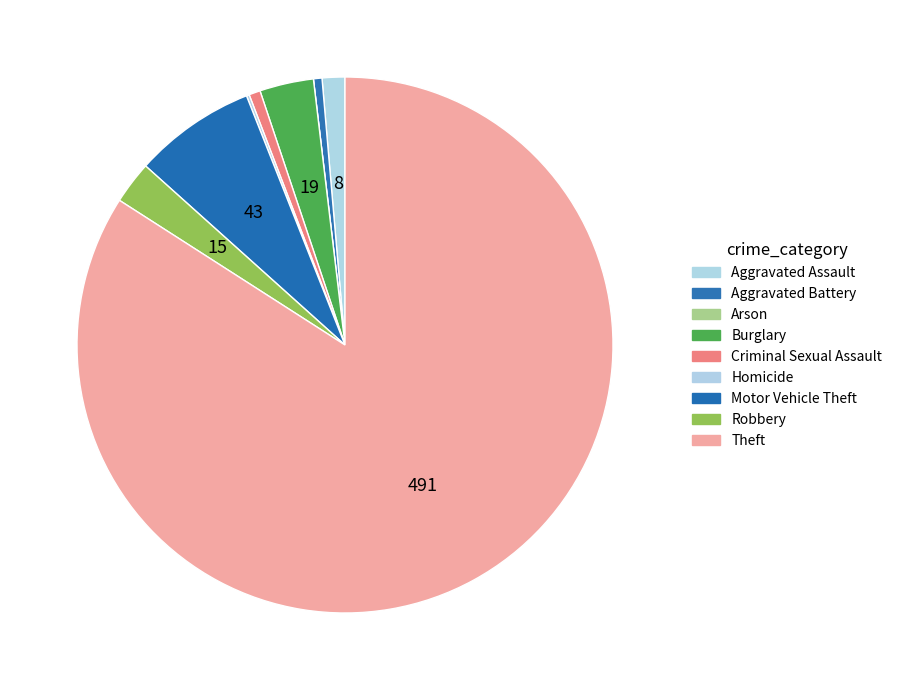

What is the smallest slice in the pie chart?

Arson